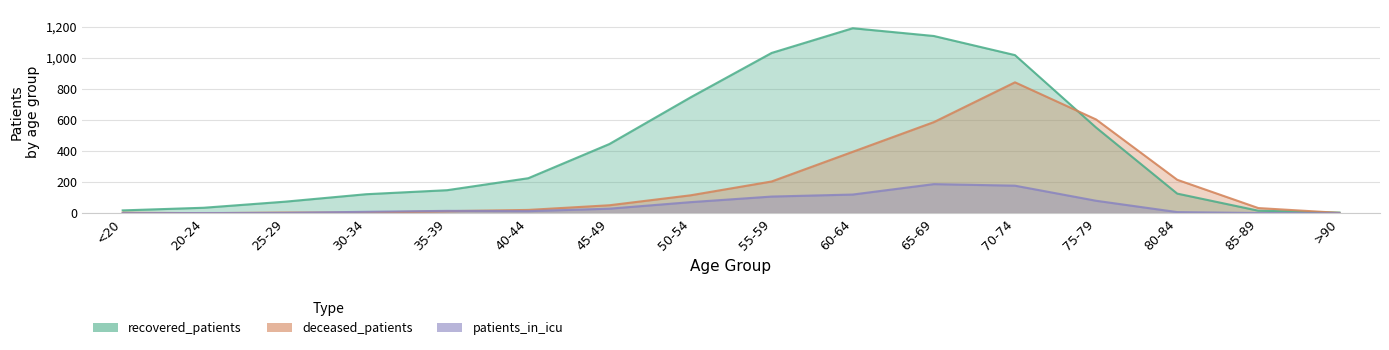

What is the label of the 15th point from the right?

20-24